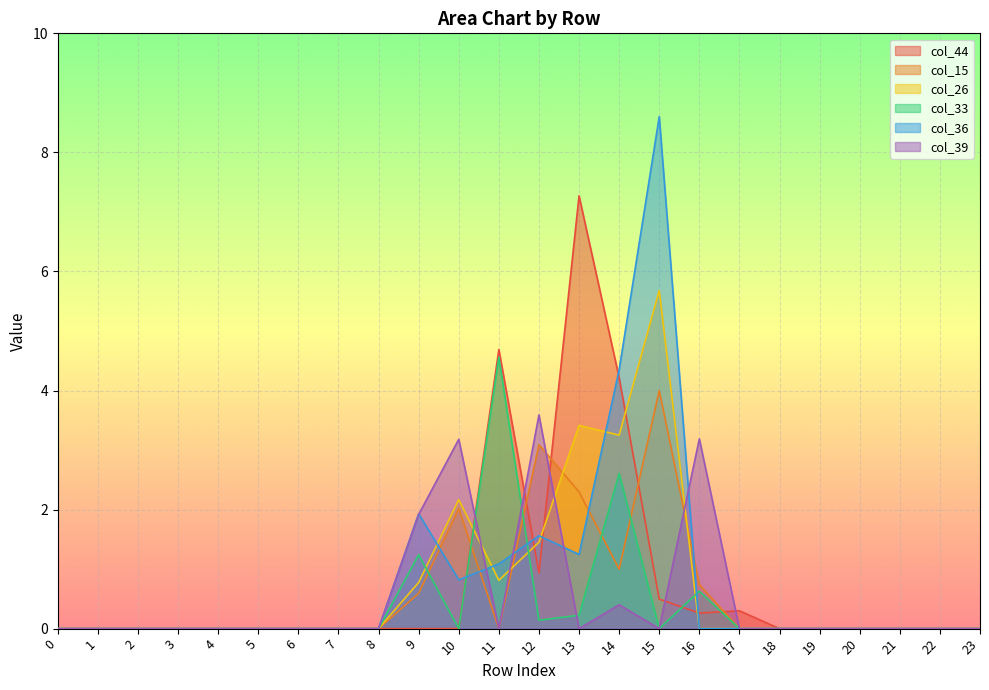

Where is col_15 nearest to the value 2?

10